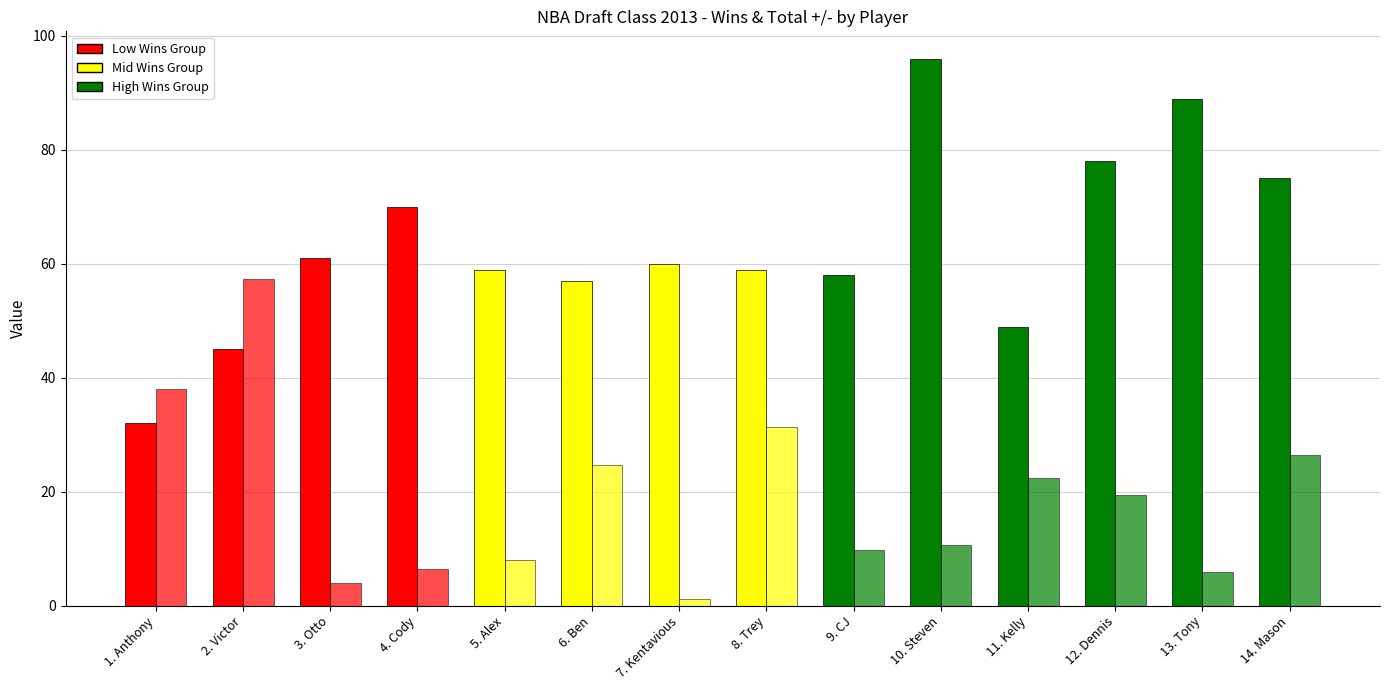

How many distinct data groups are displayed?

2